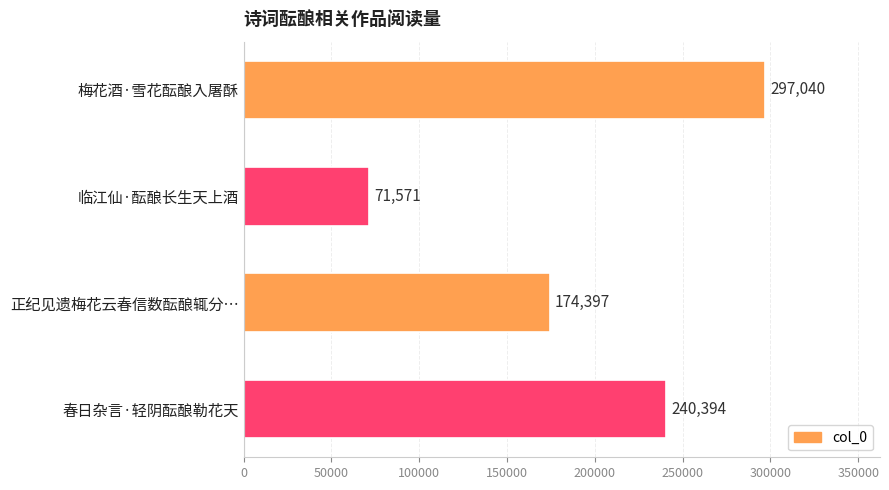

What is the change in value from 临江仙·酝酿长生天上酒 to 正纪见遗梅花云春信数酝酿辄分…?

+102826